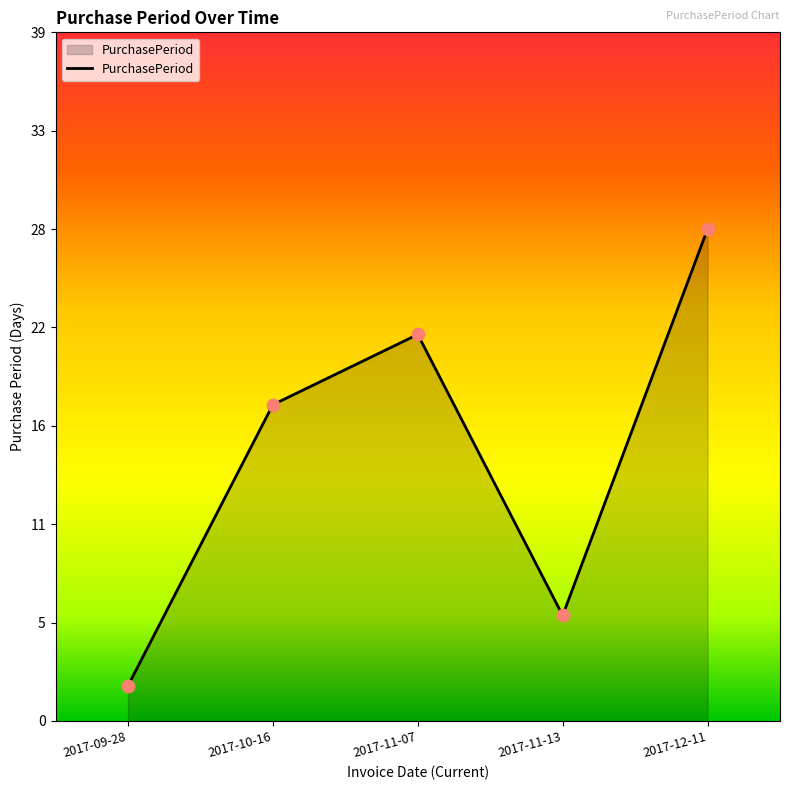

Between 2017-11-13 and 2017-11-07, which is larger?

2017-11-07